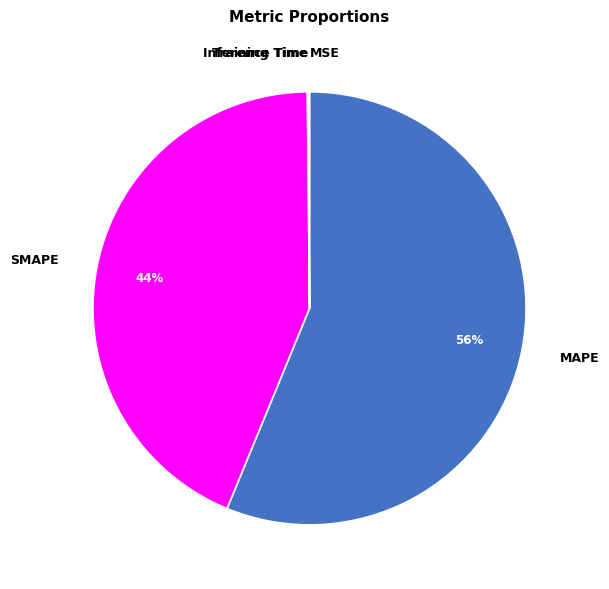

Which category has the biggest portion of the pie?

MAPE